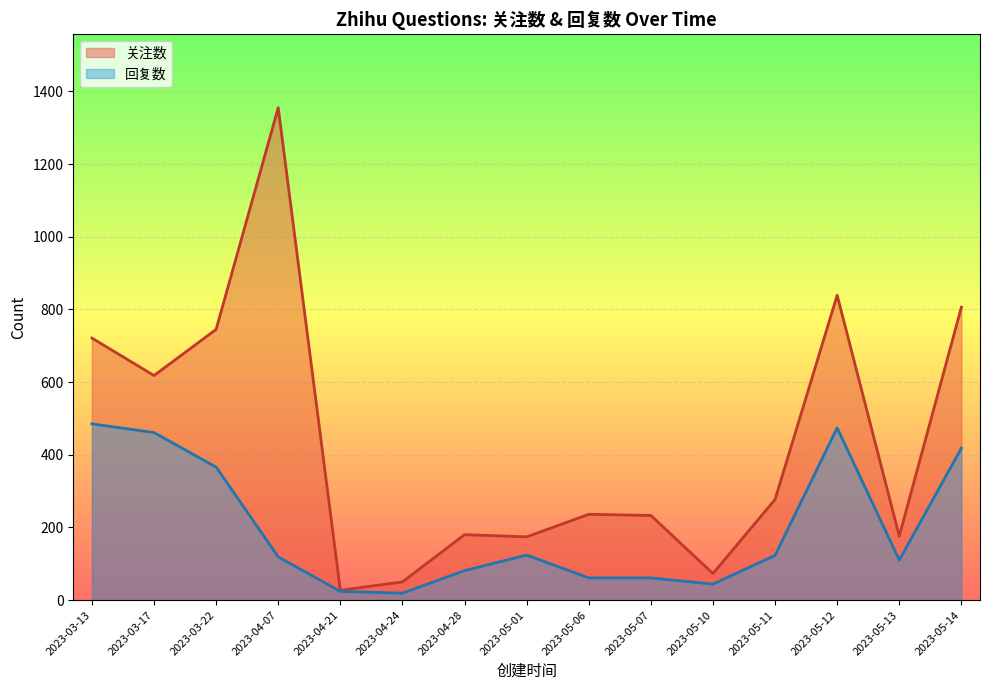

What is the average value of the 关注数 series?

434